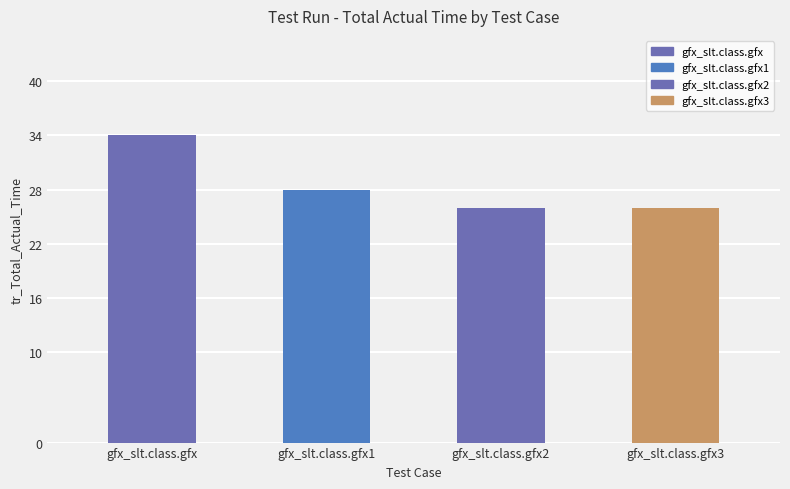

Does the chart contain stacked bars?

No